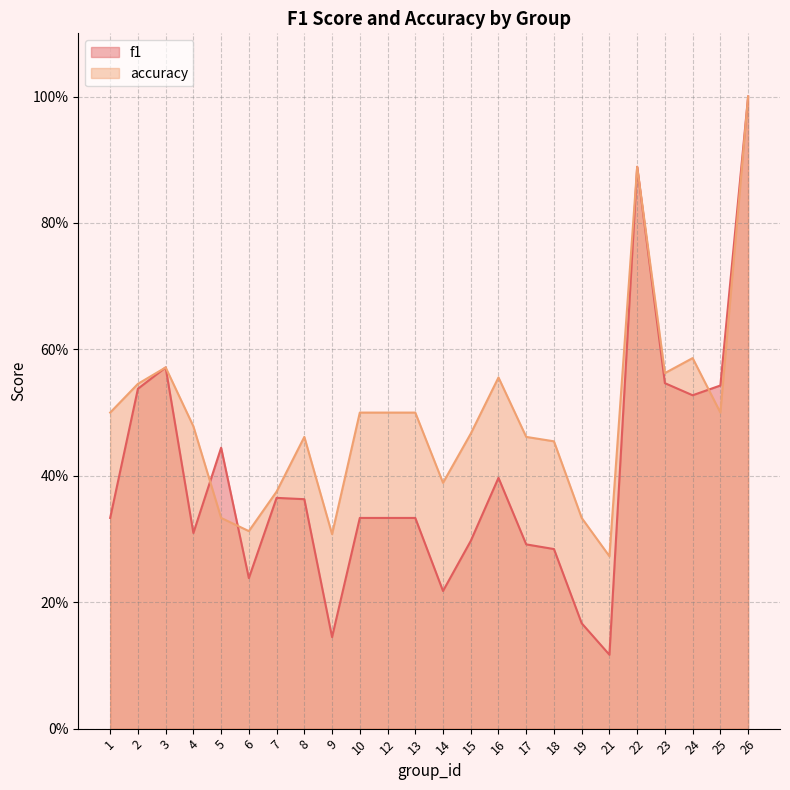

True or false: accuracy and f1 cross at least once.

True